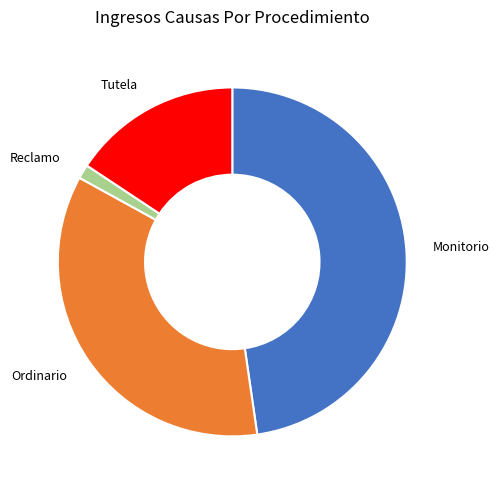

Is Tutela the majority of the pie?

No